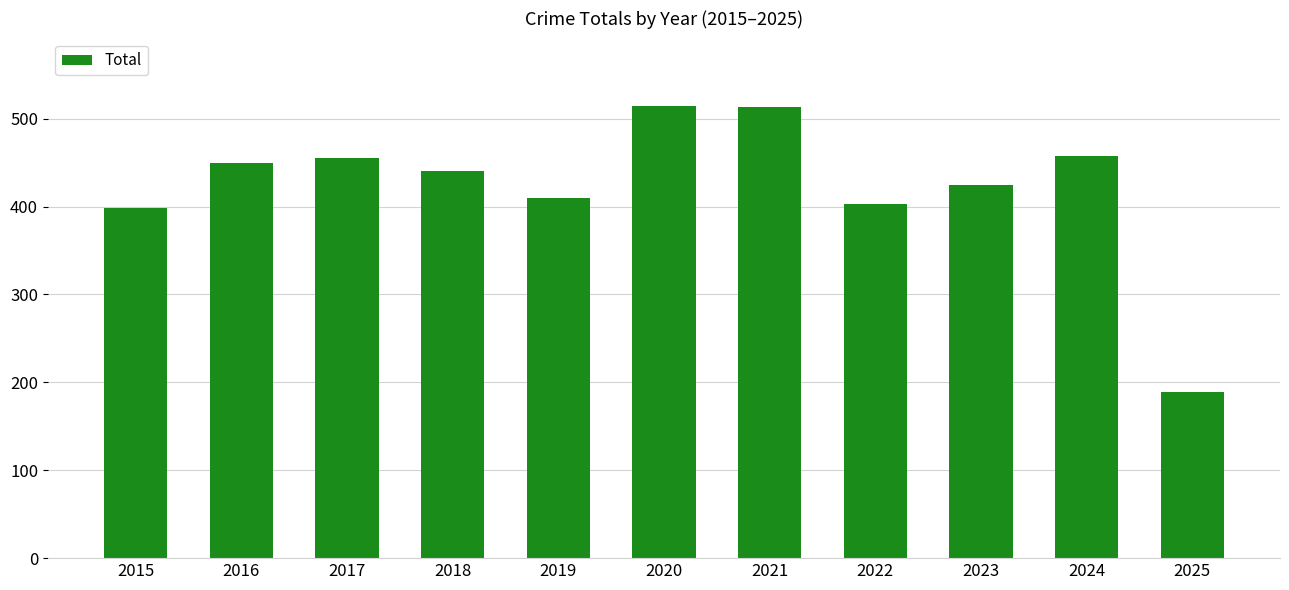

What is the greatest value displayed?

514